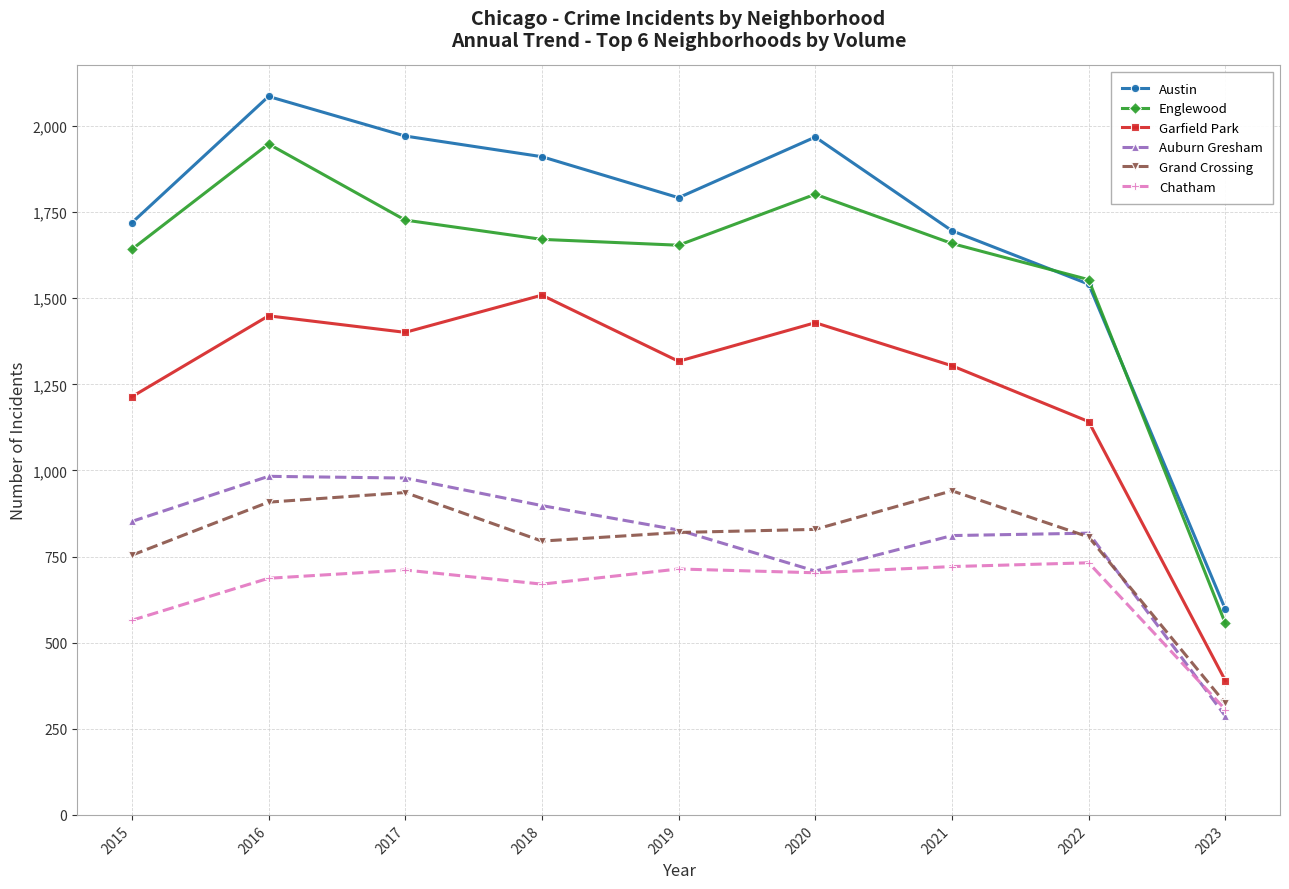

How many lines are shown in the chart?

6